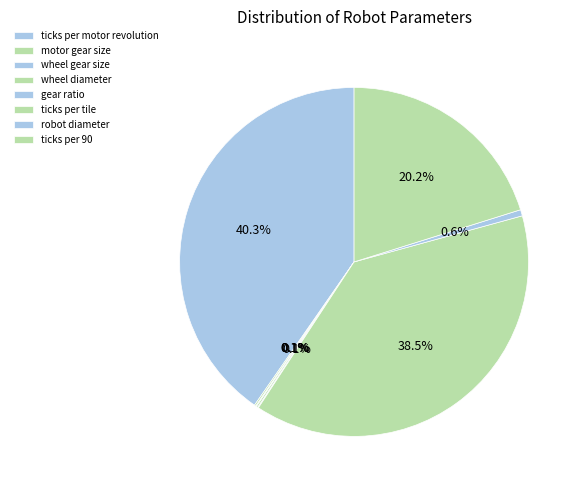

To the nearest percent, what is the combined percentage of robot diameter and motor gear size?

1%